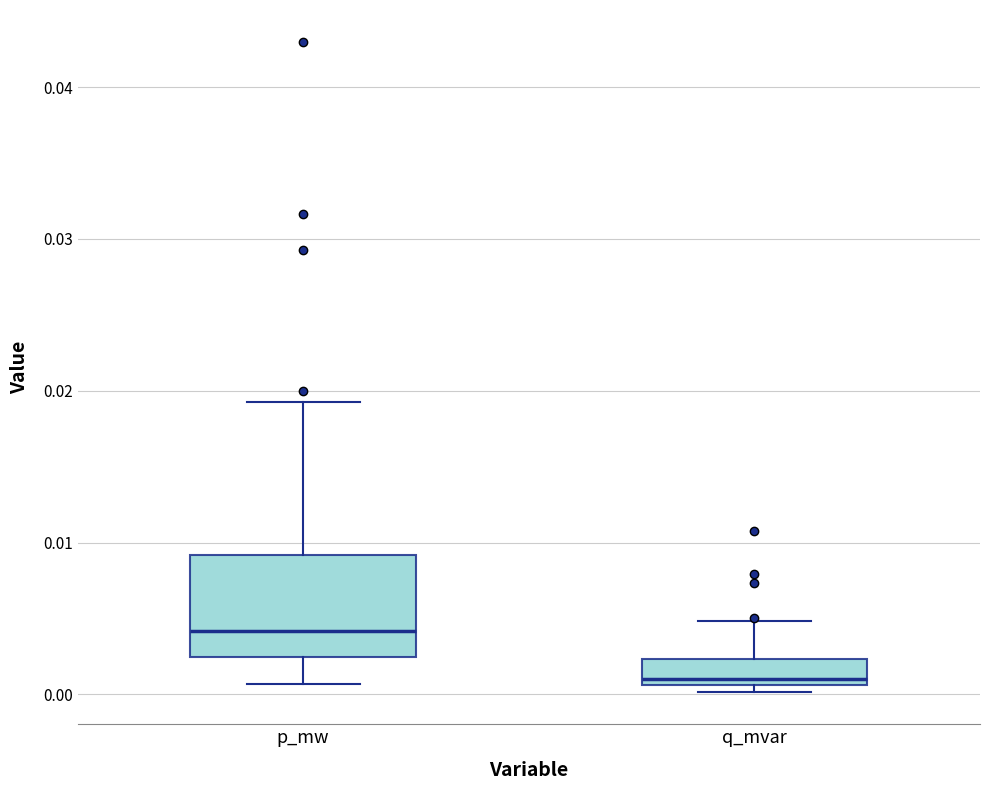

Reading left to right, transcribe this box plot: for each box, give where its median line is, the range the box spans, and where its two whiskers end, as read against the y-axis. The values are not printed on the chart, so give them approximately, as read against the axis.

p_mw: median 0.004, box 0.002 to 0.009, whiskers 0.001 to 0.019
q_mvar: median 0.001 (just above the box's lower edge), box 0.001 to 0.002, whiskers 0.000 to 0.005